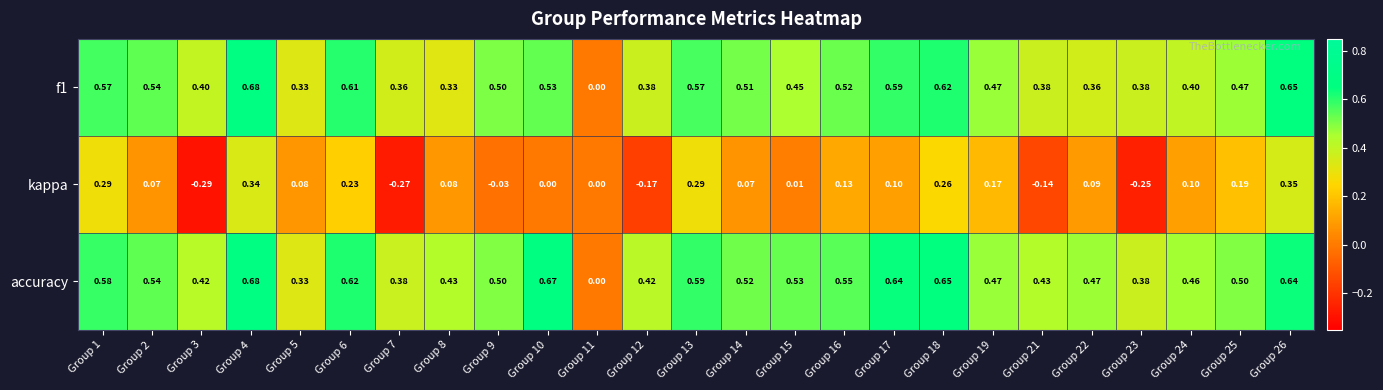

How many distinct data groups are displayed?

3